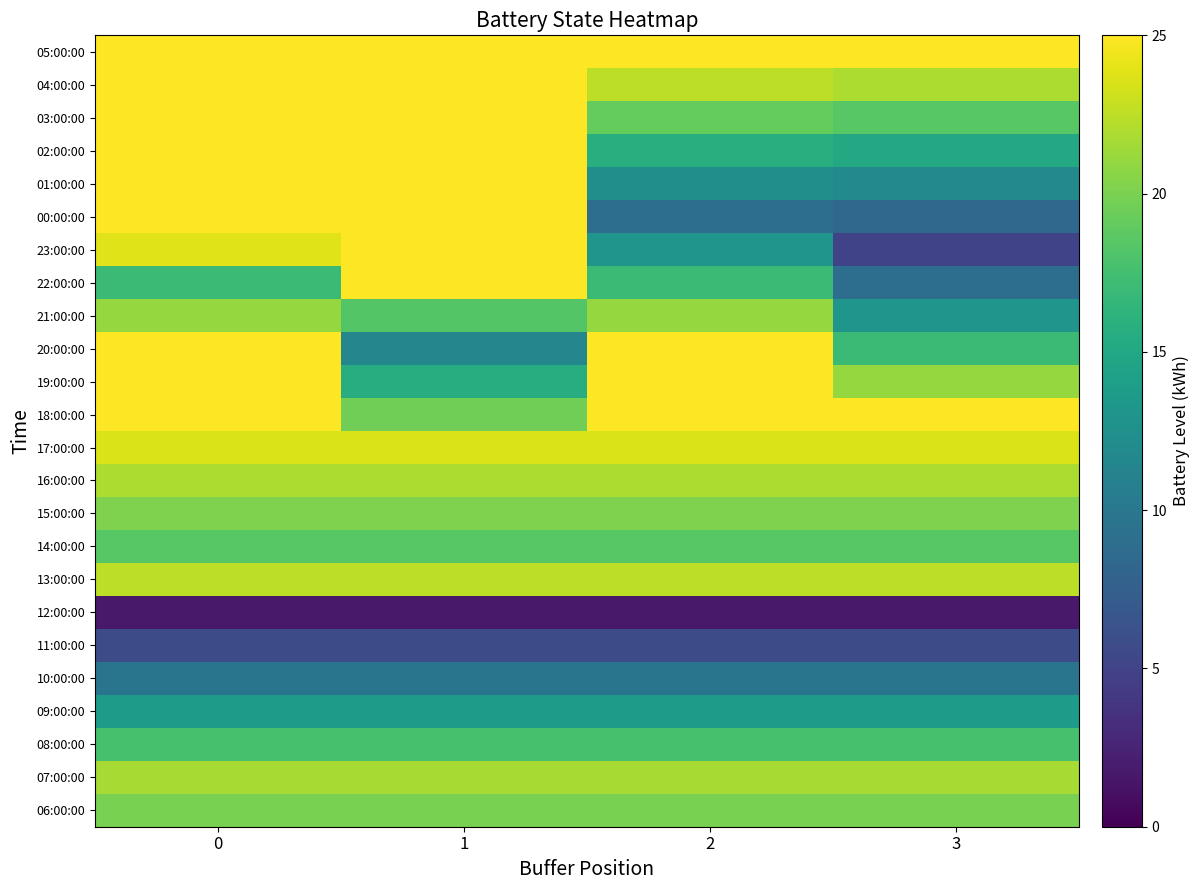

Which series has the largest total across all categories?

05:00:00